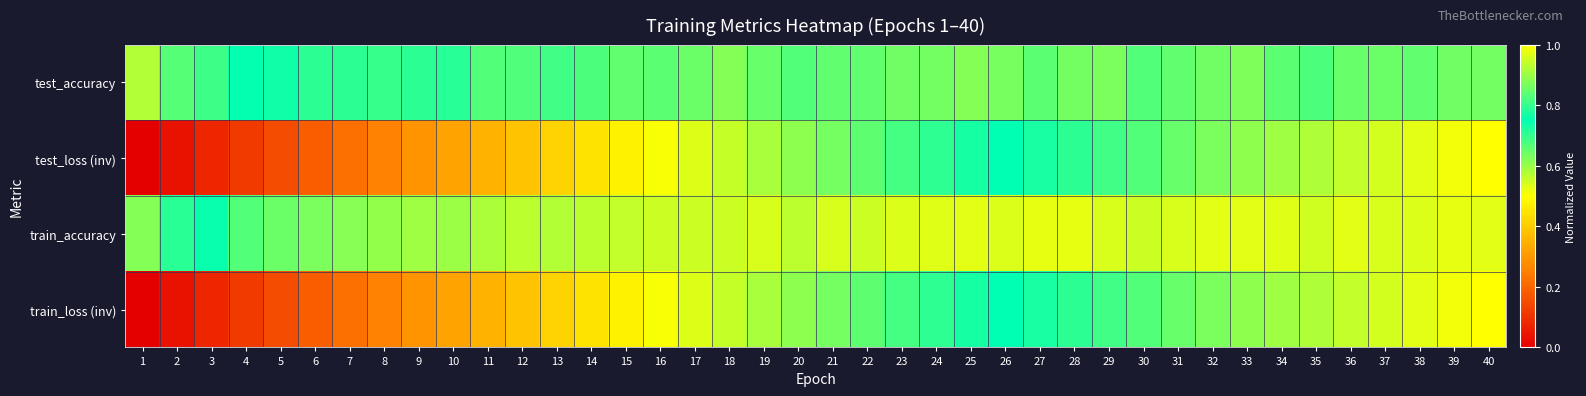

At which category is the sum across all series the highest?

40